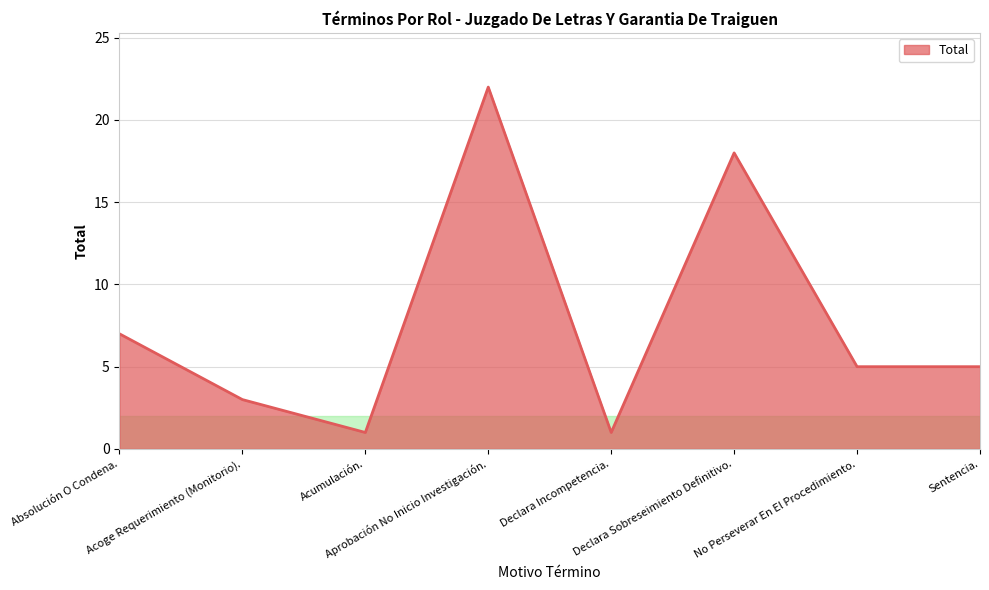

At which category does the data reach its first local peak?

Aprobación No Inicio Investigación.